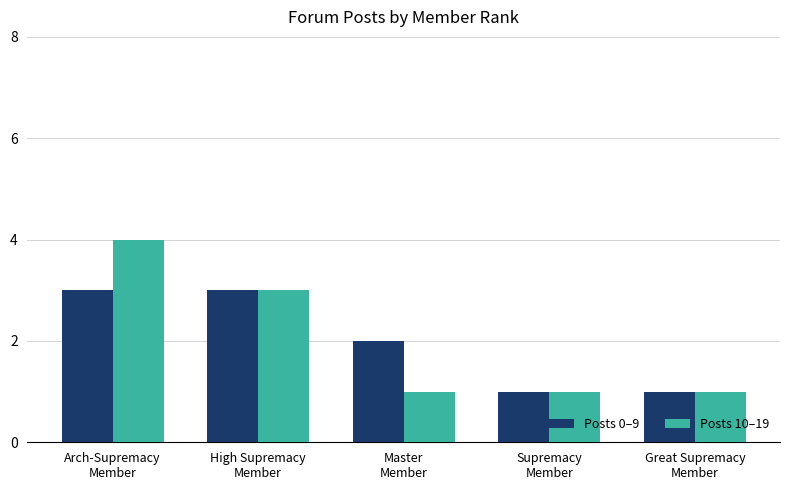

At which label does Posts 0–9 first exceed 2?

Arch-Supremacy
Member